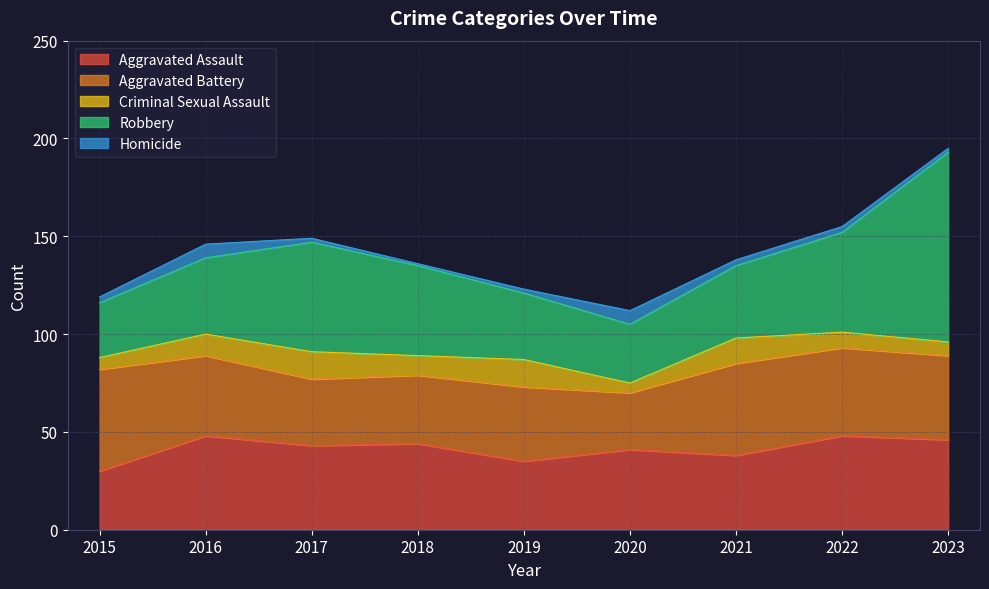

What are all the series names shown in the legend?

Aggravated Assault, Aggravated Battery, Criminal Sexual Assault, Robbery, Homicide